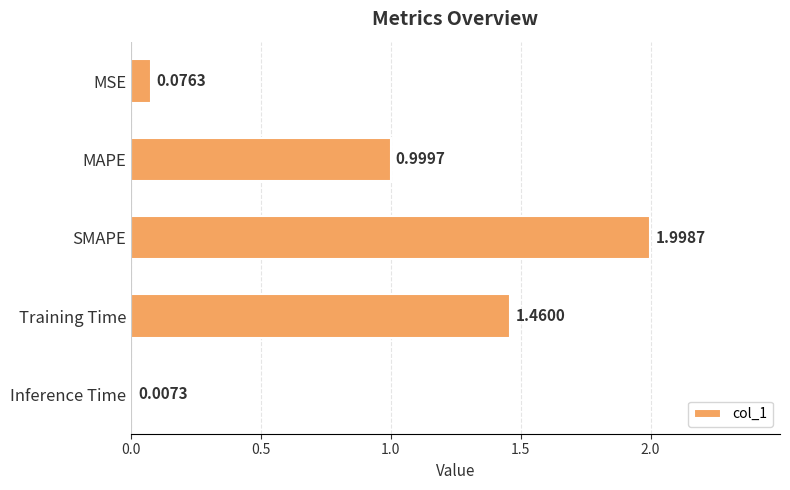

At which label is the value closest to 1?

MAPE